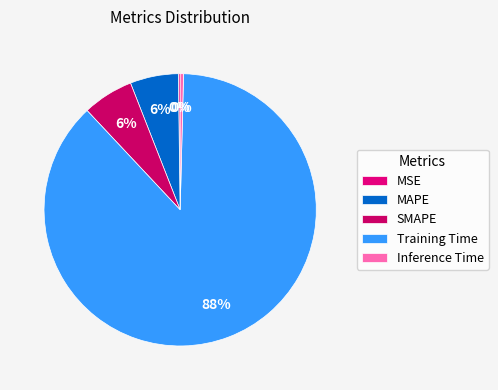

To the nearest percent, what percentage of the pie is MAPE?

6%